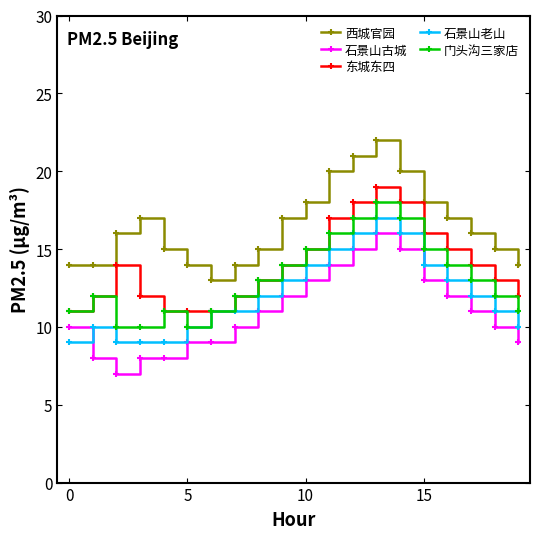

Reading left to right, list all the values displayed in this chart.

西城官园: 14	14	16	17	15	14	13	14	15	17	18	20	21	22	20	18	17	16	15	14
石景山古城: 10	8	7	8	8	9	9	10	11	12	13	14	15	16	15	13	12	11	10	9
东城东四: 11	12	14	12	11	11	11	12	13	14	15	17	18	19	18	16	15	14	13	12
石景山老山: 9	10	9	9	9	10	11	11	12	13	14	15	16	17	16	14	13	12	11	10
门头沟三家店: 11	12	10	10	11	10	11	12	13	14	15	16	17	18	17	15	14	13	12	11